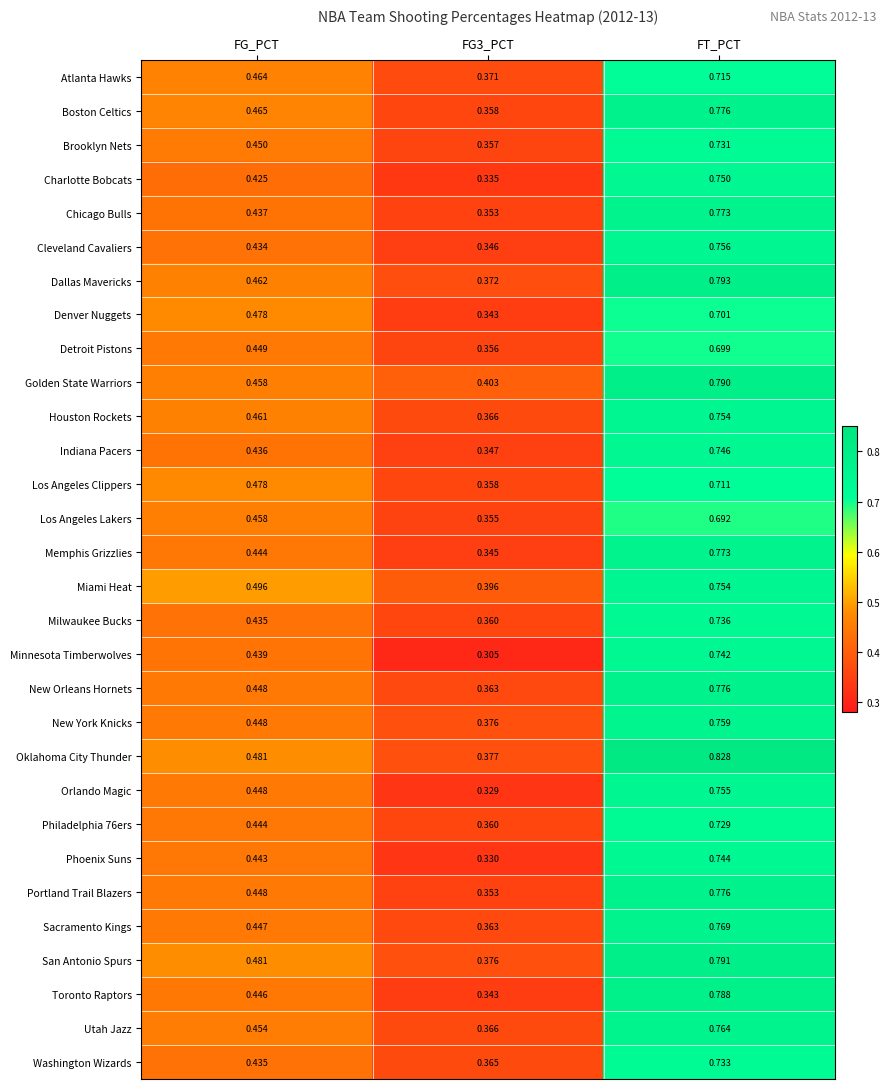

Is the value of Memphis Grizzlies at FG_PCT greater than the value of New Orleans Hornets at FG_PCT?

No